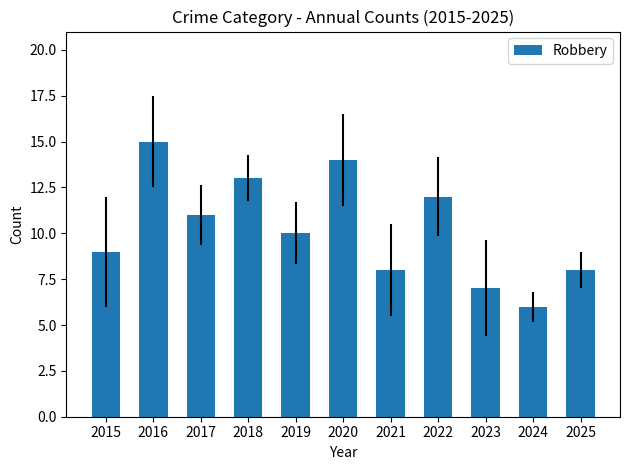

What is the difference between the second highest and second lowest values?

7